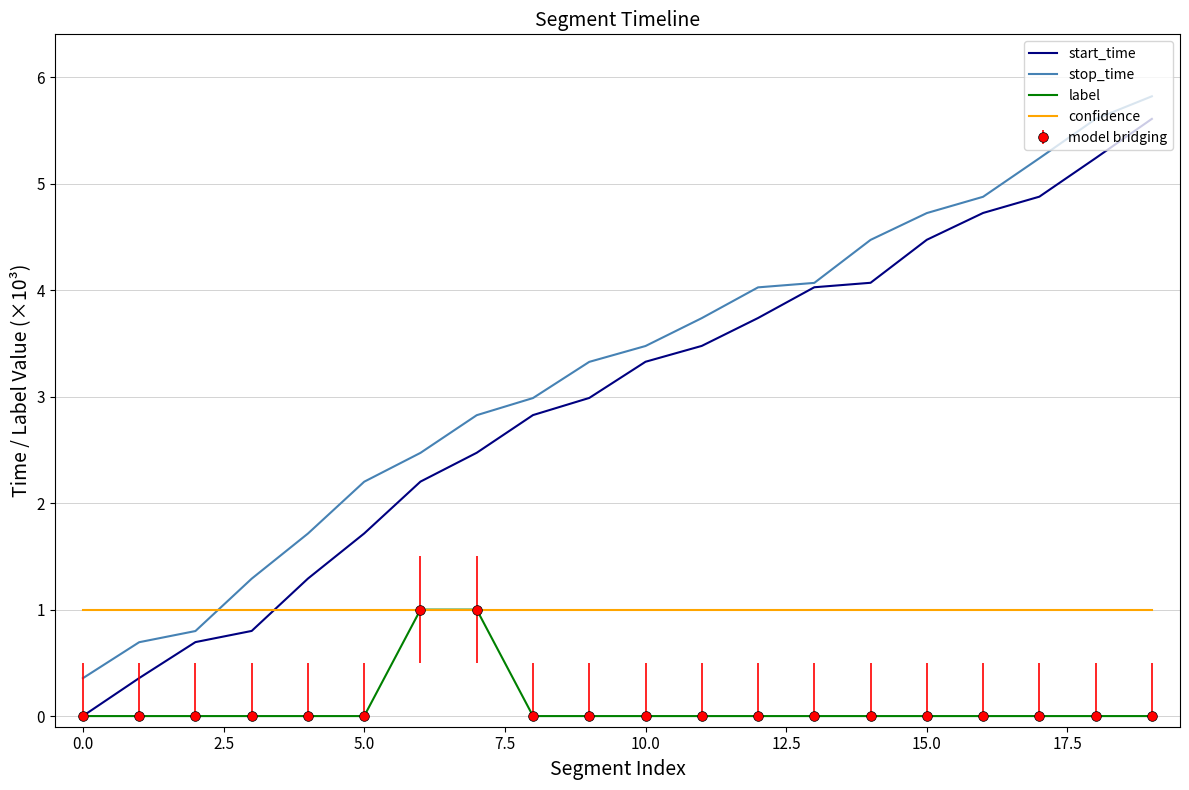

At which category does the chart reach its peak across all series?

19